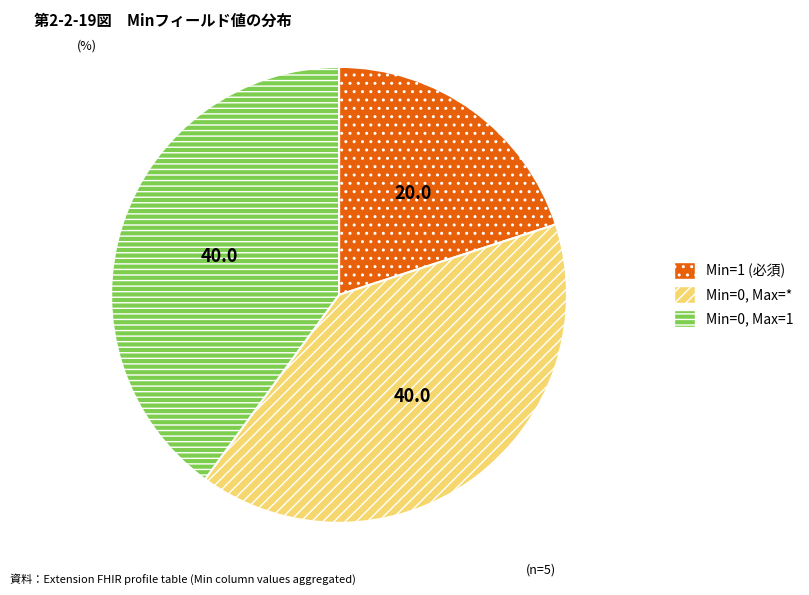

Is there a majority slice in this chart?

No